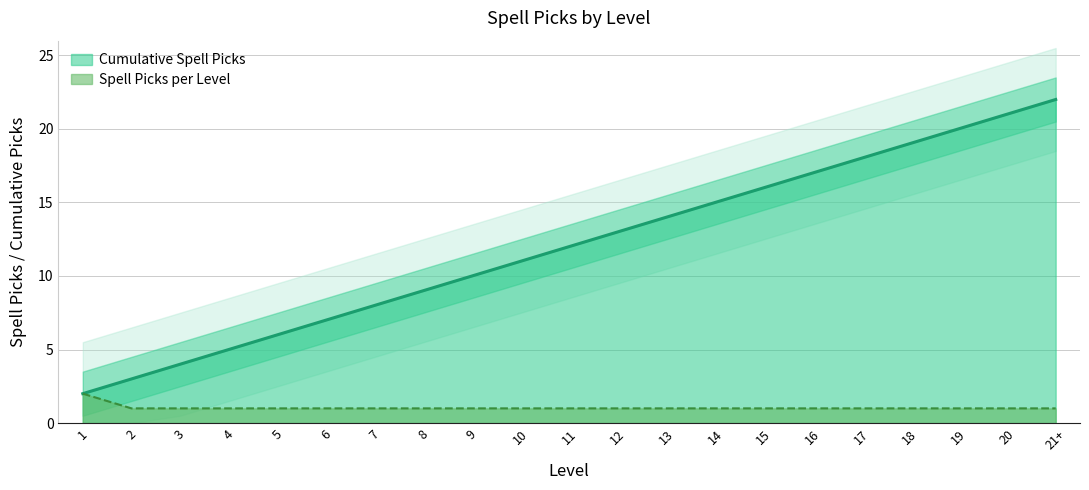

True or false: there are more than 0 points higher than both neighbors.

False